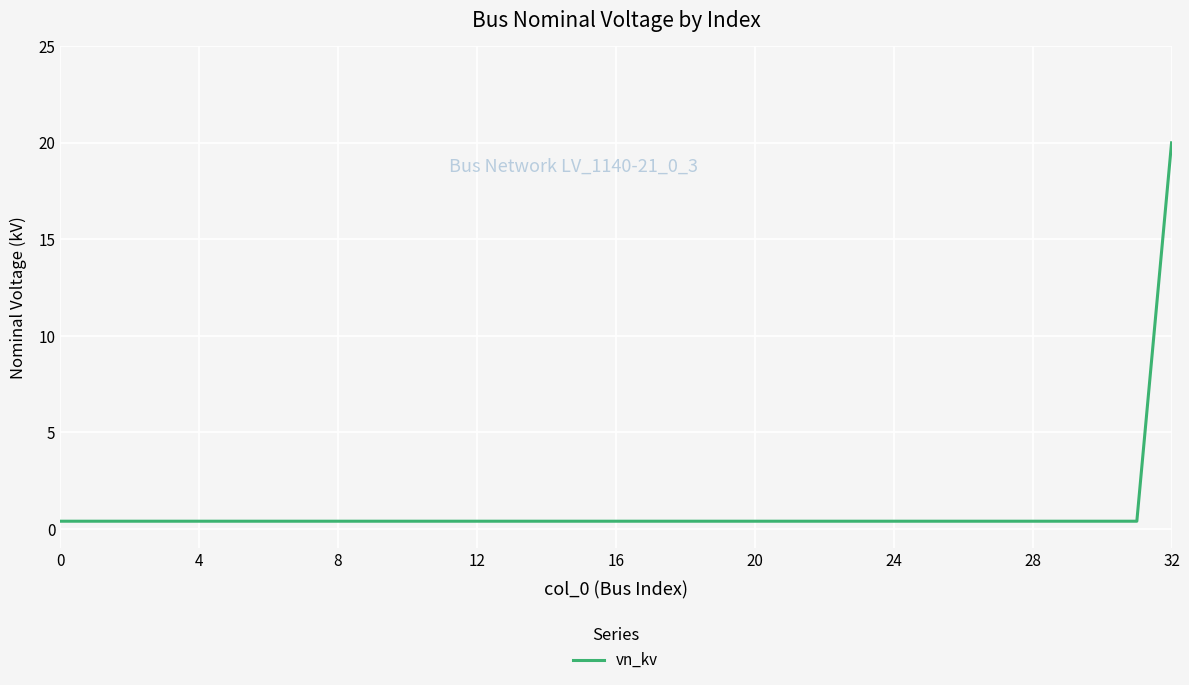

What is the maximum value shown in the chart?

20.0